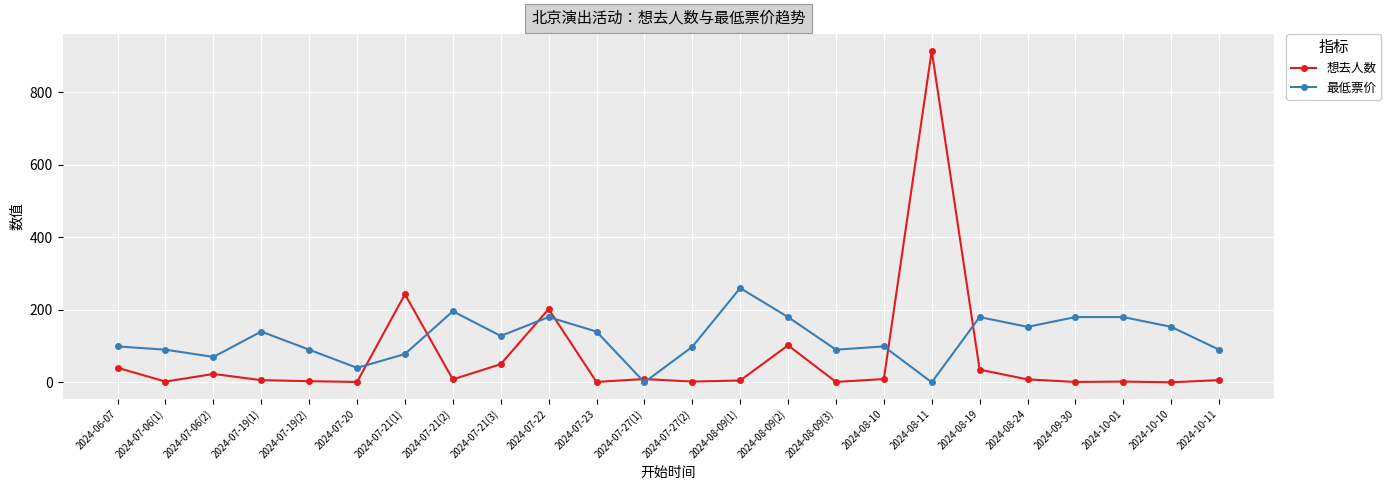

Which label corresponds to the largest value in the chart?

2024-08-11